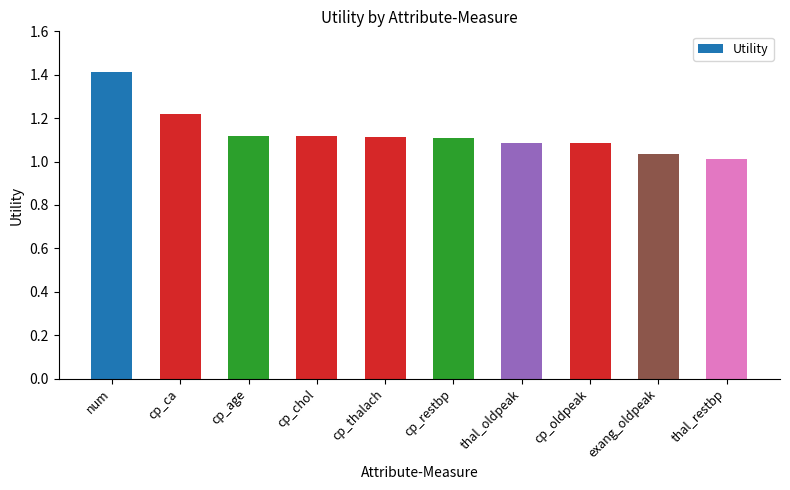

Is it true that the value at exang_oldpeak is 1.4?

False